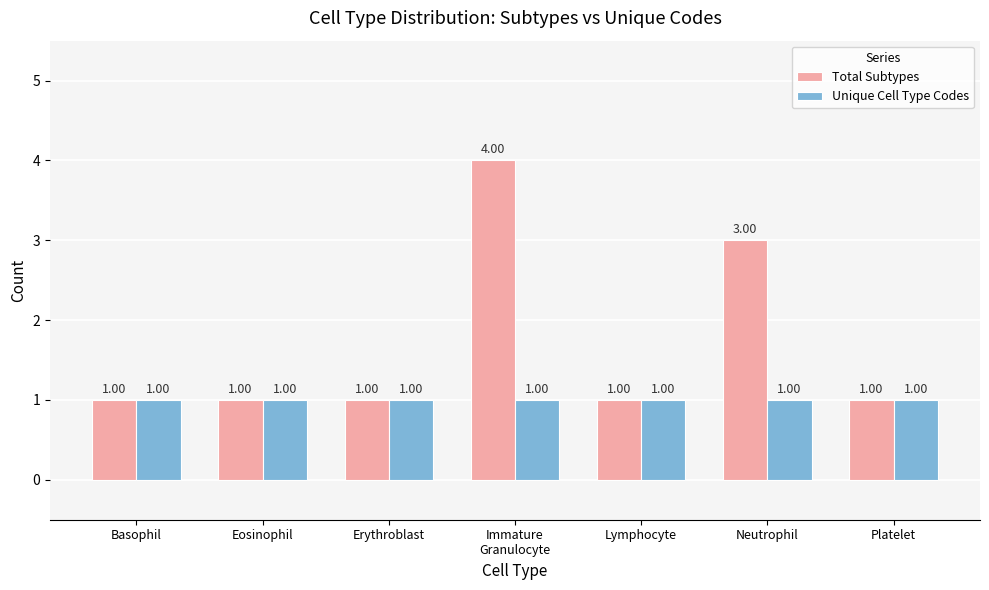

What is the label of the 6th bar from the right?

Eosinophil